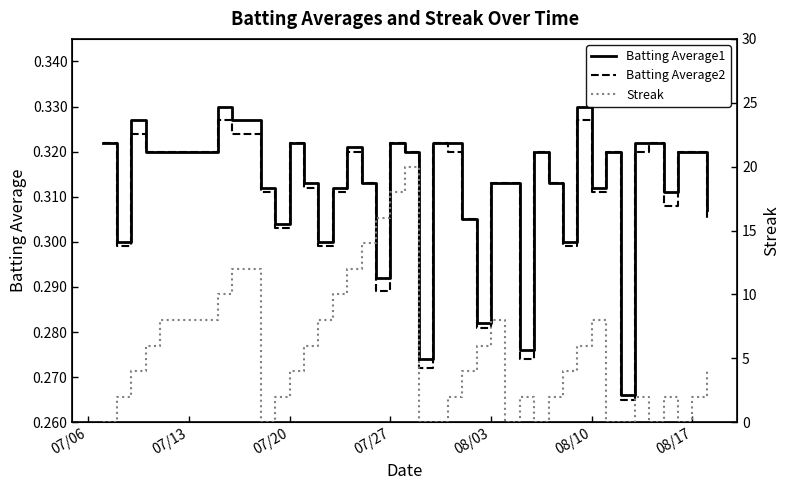

Is it true that Batting Average1 equals 0.2 at 07/27?

False